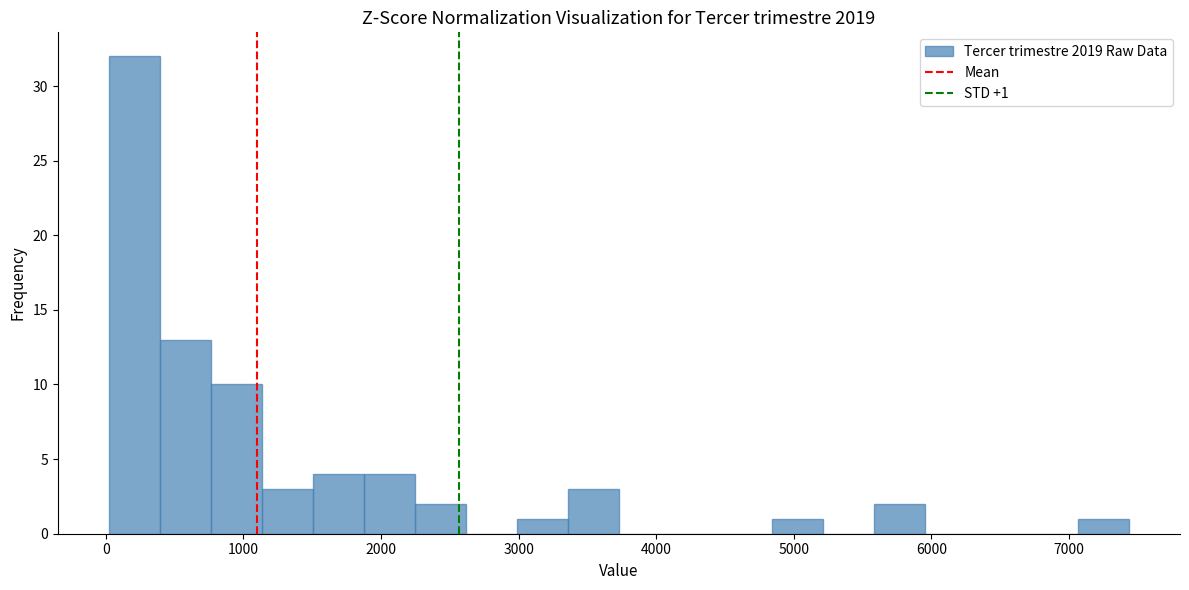

Around what value on the x-axis is the tallest bar? Give the approximate position of its centre, as read against the axis.

200